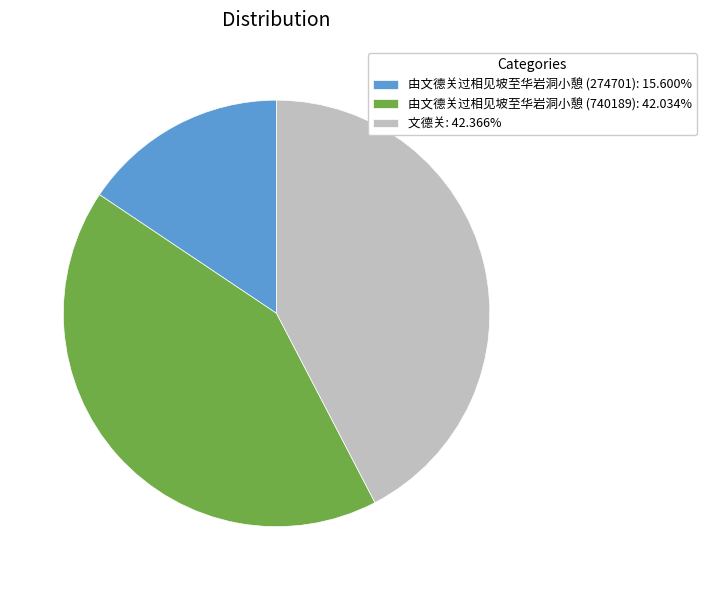

Combined, do 由文德关过相见坡至华岩洞小憩 (740189): 42.034% and 文德关: 42.366% account for over 50%?

Yes